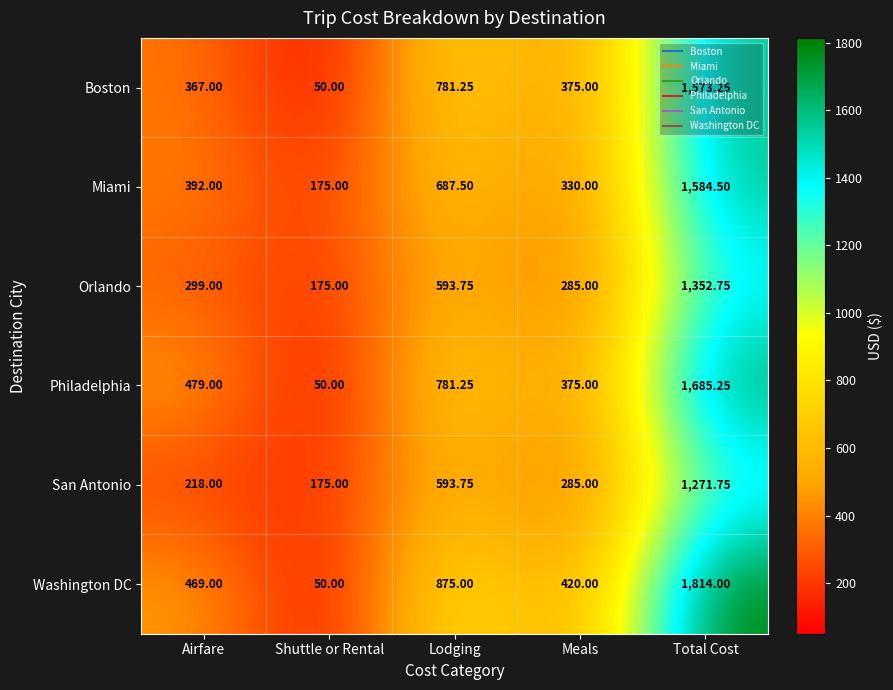

Count the number of categories in the chart.

5